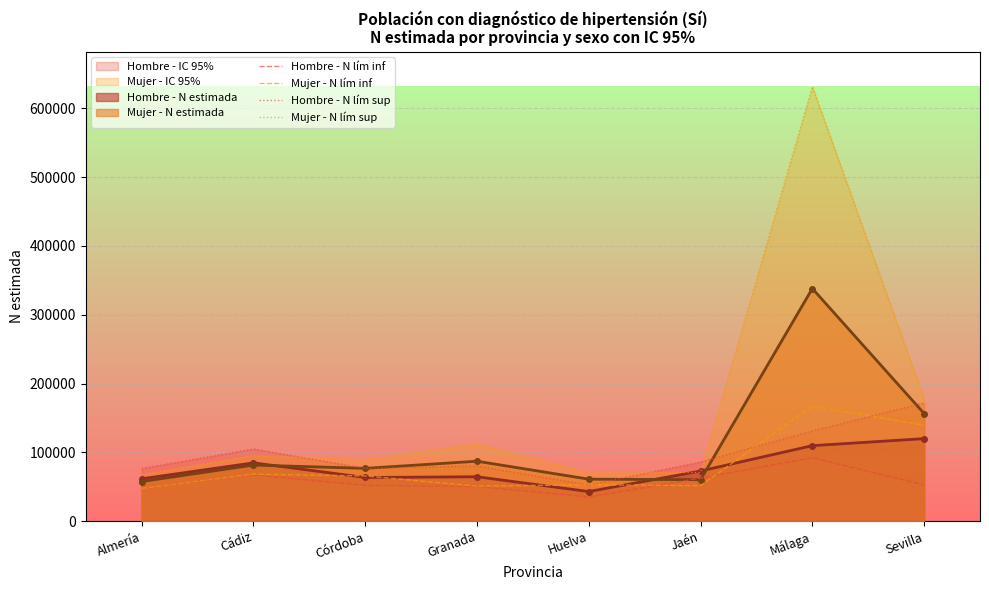

What is the difference between the maximum and second lowest values in the Mujer - N lím sup series?

560397